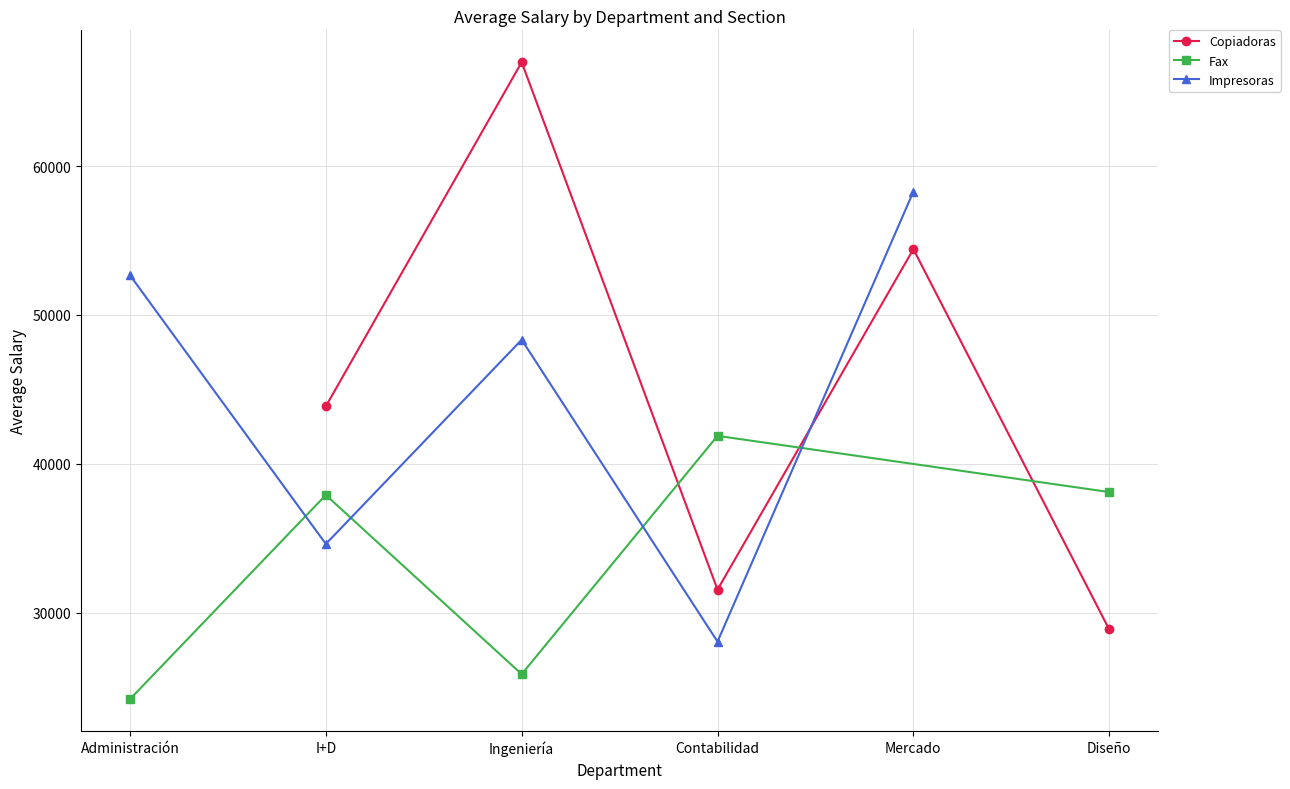

Does the chart have visible grid lines?

Yes